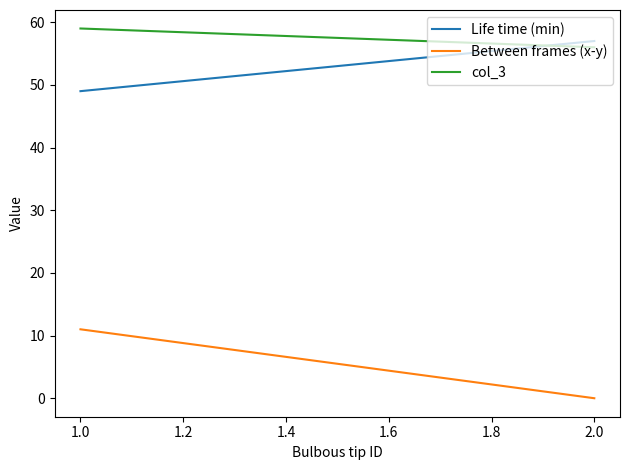

Reading right to left, list all the values displayed in this chart.

Life time (min): 57	49
Between frames (x-y): 0	11
col_3: 56	59